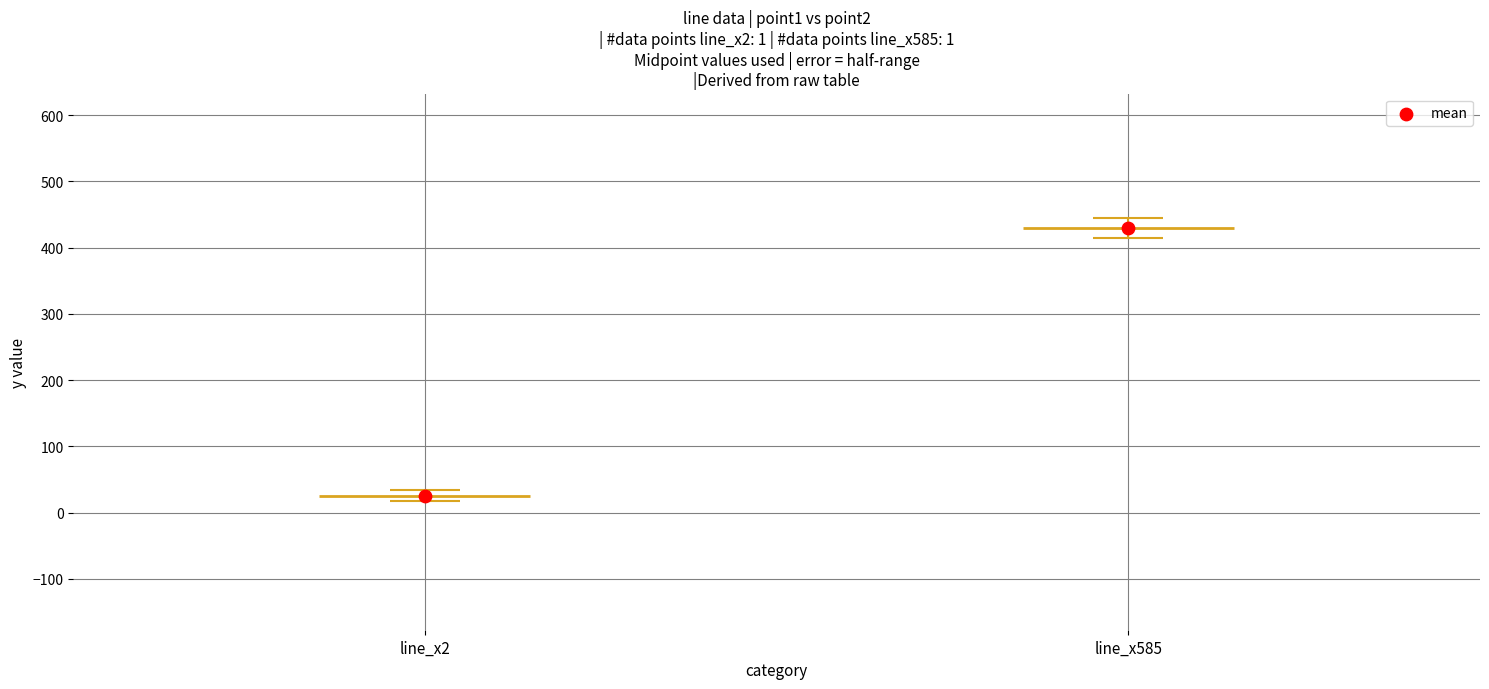

What is the ratio of the value at line_x2 to the value at line_x585?

0.1